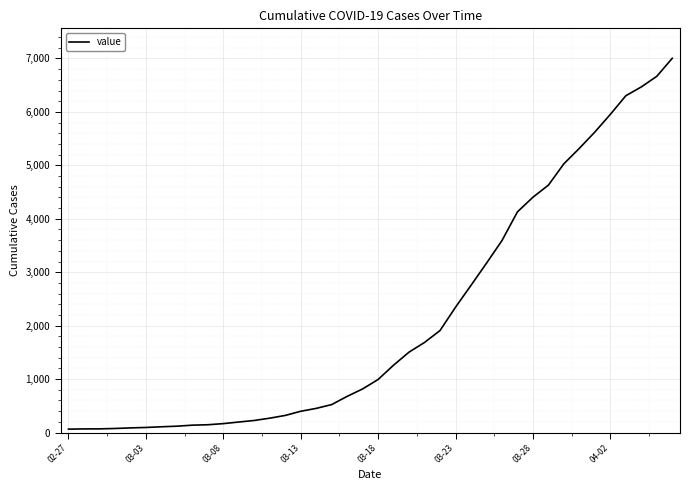

What is the greatest value displayed?

7003